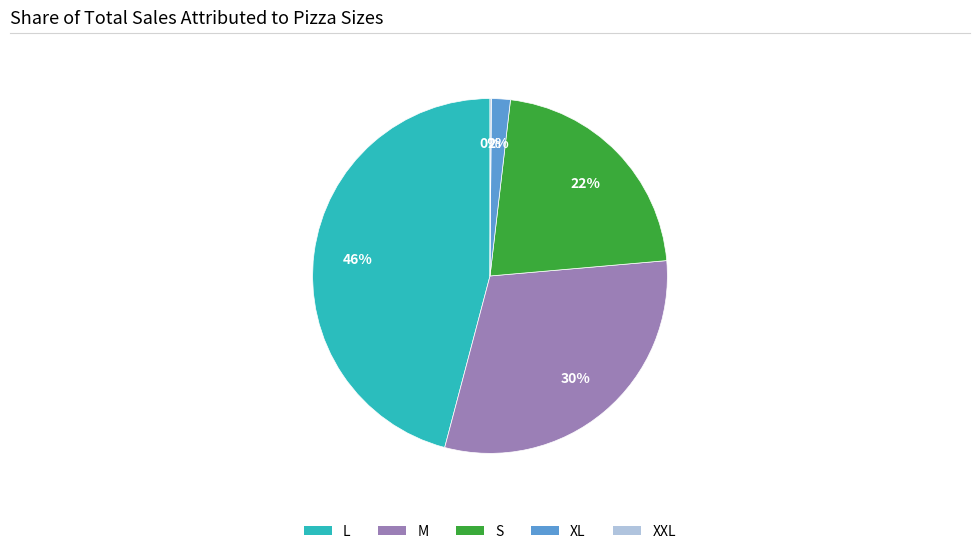

Between S and M, which is larger?

M